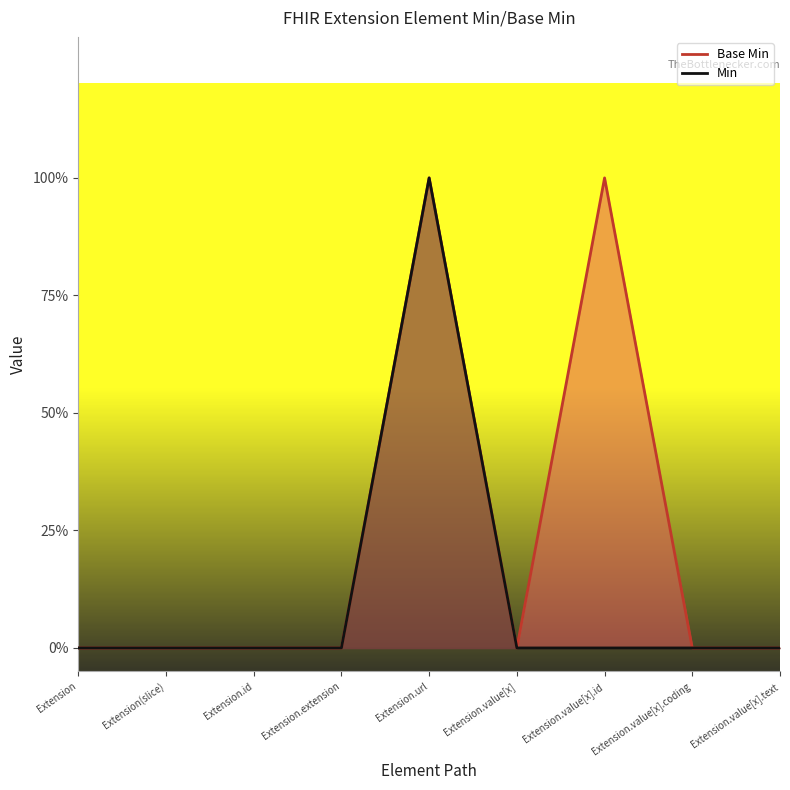

What is the label of the 8th point from the right?

Extension(slice)